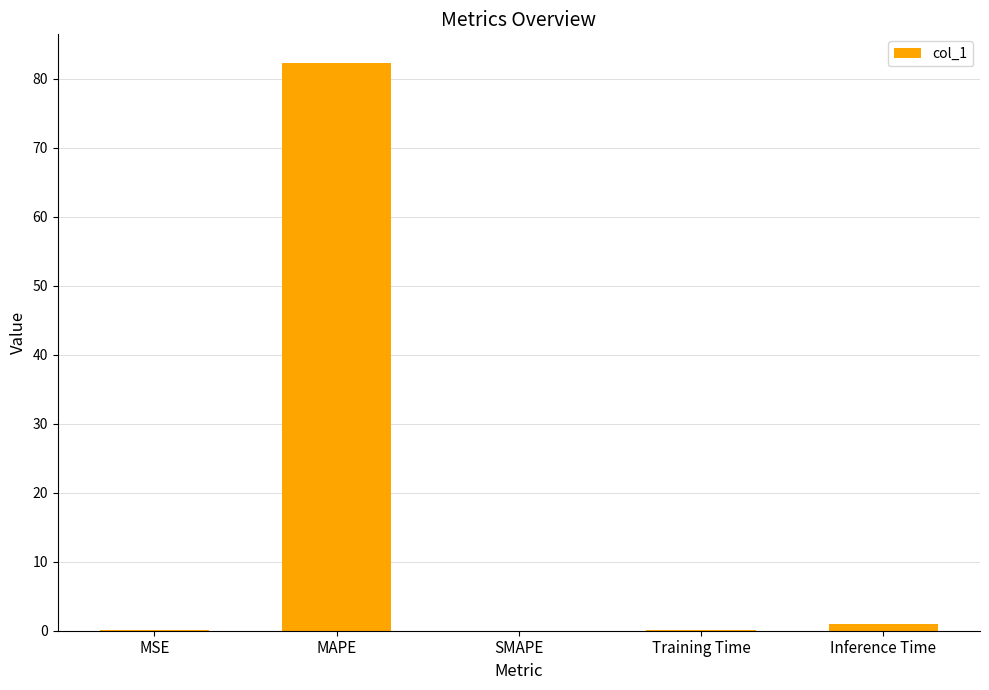

What is the sum of the values at MAPE and SMAPE?

82.3